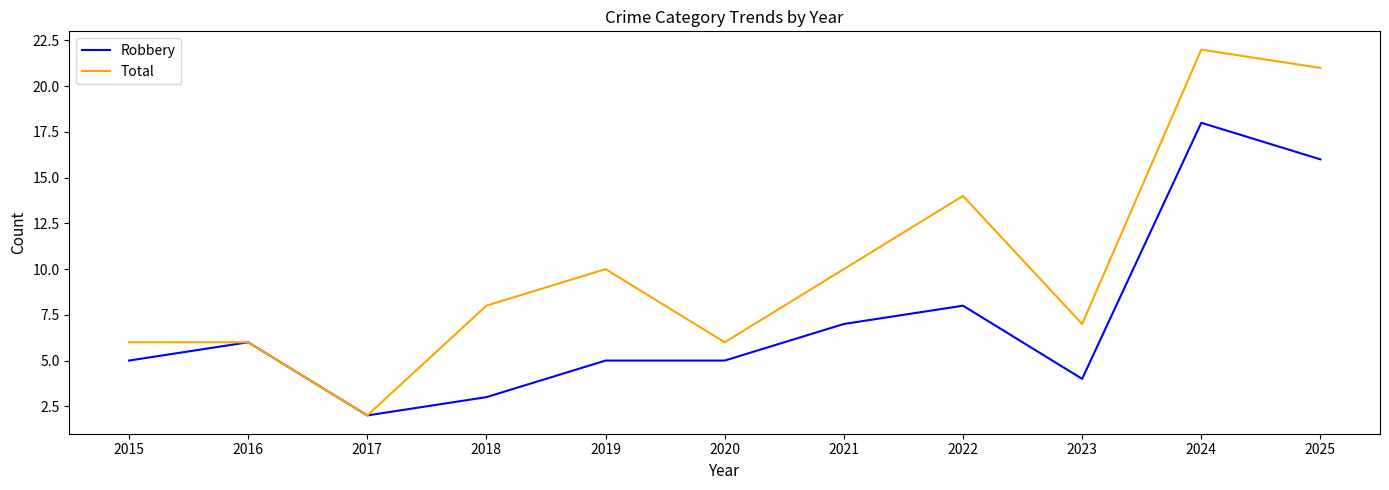

List the series in order of their peak value, highest first.

Total, Robbery